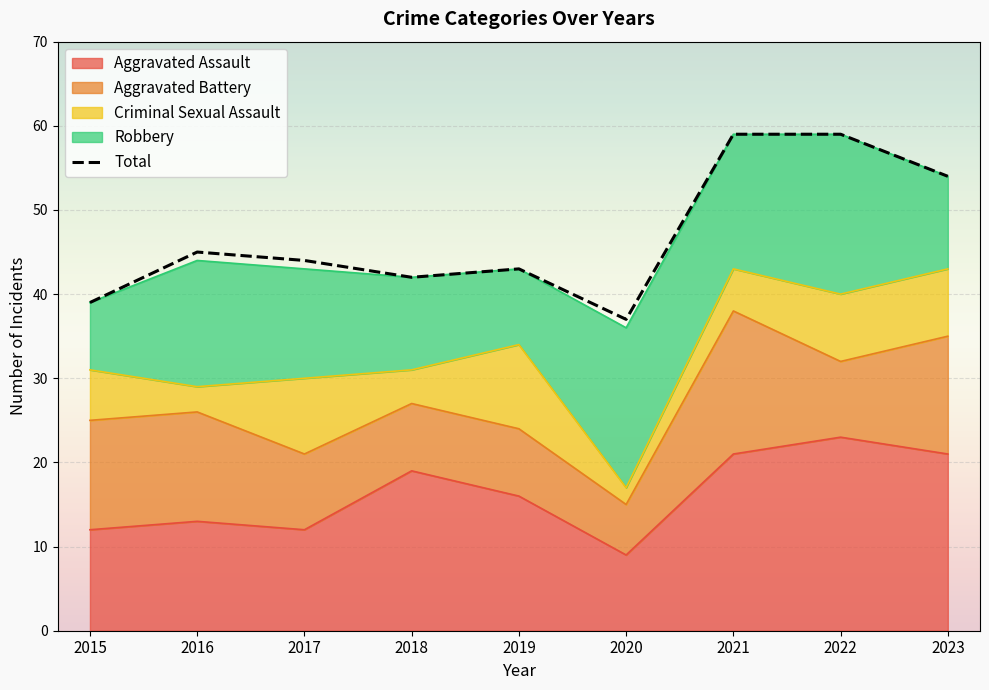

What is the change in value from 2016 to 2019?

-2